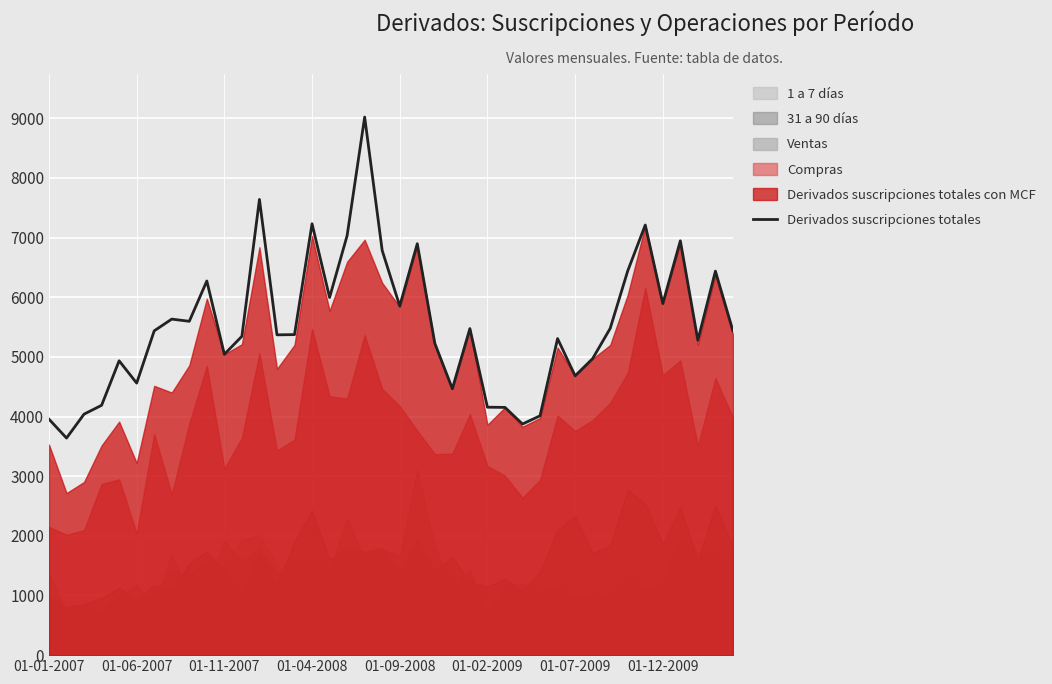

True or false: the data shows 5278 at 37.

True